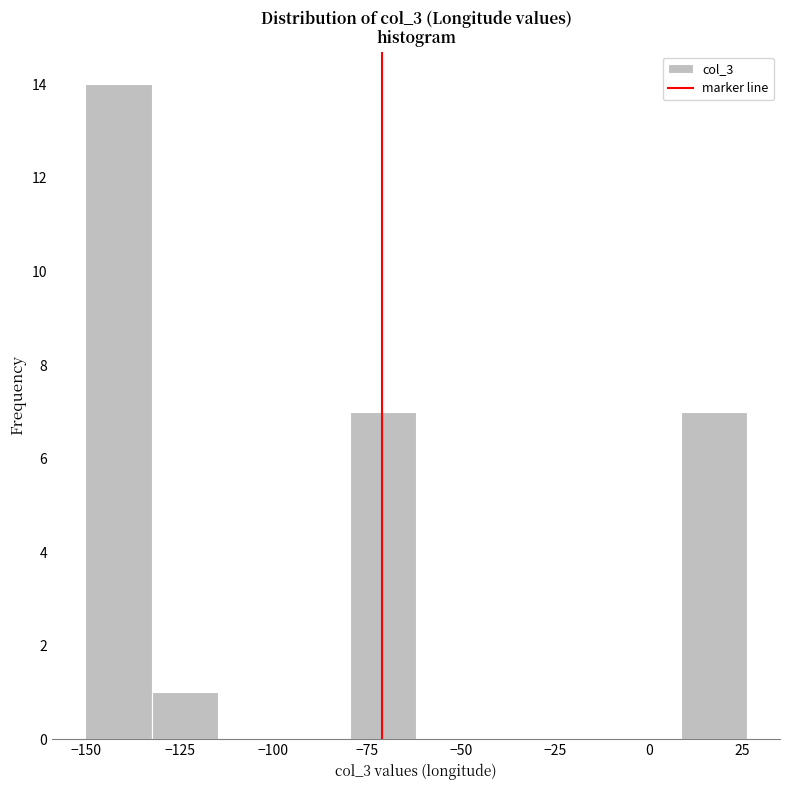

Read against the x-axis, roughly where is the centre of the tallest bar?

-140